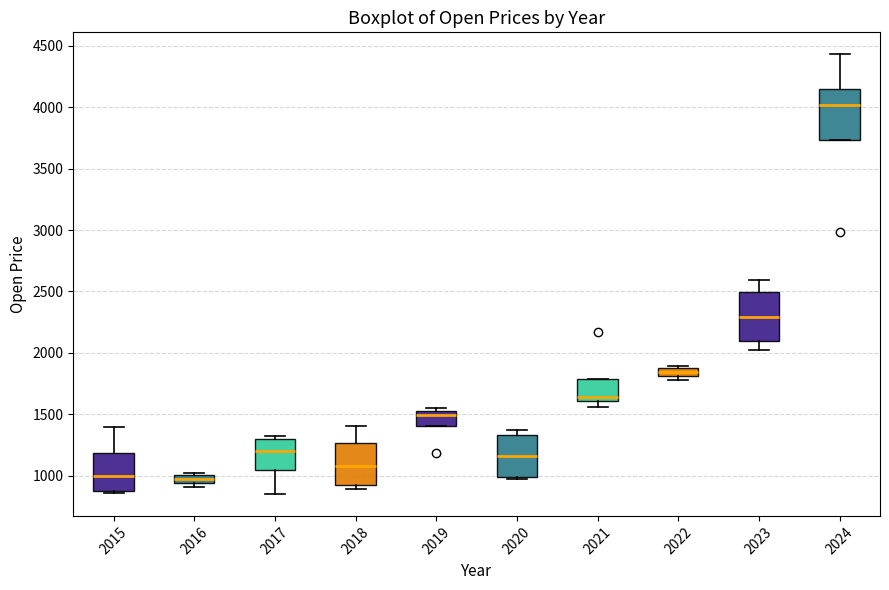

Which box's median line is the highest?

2024